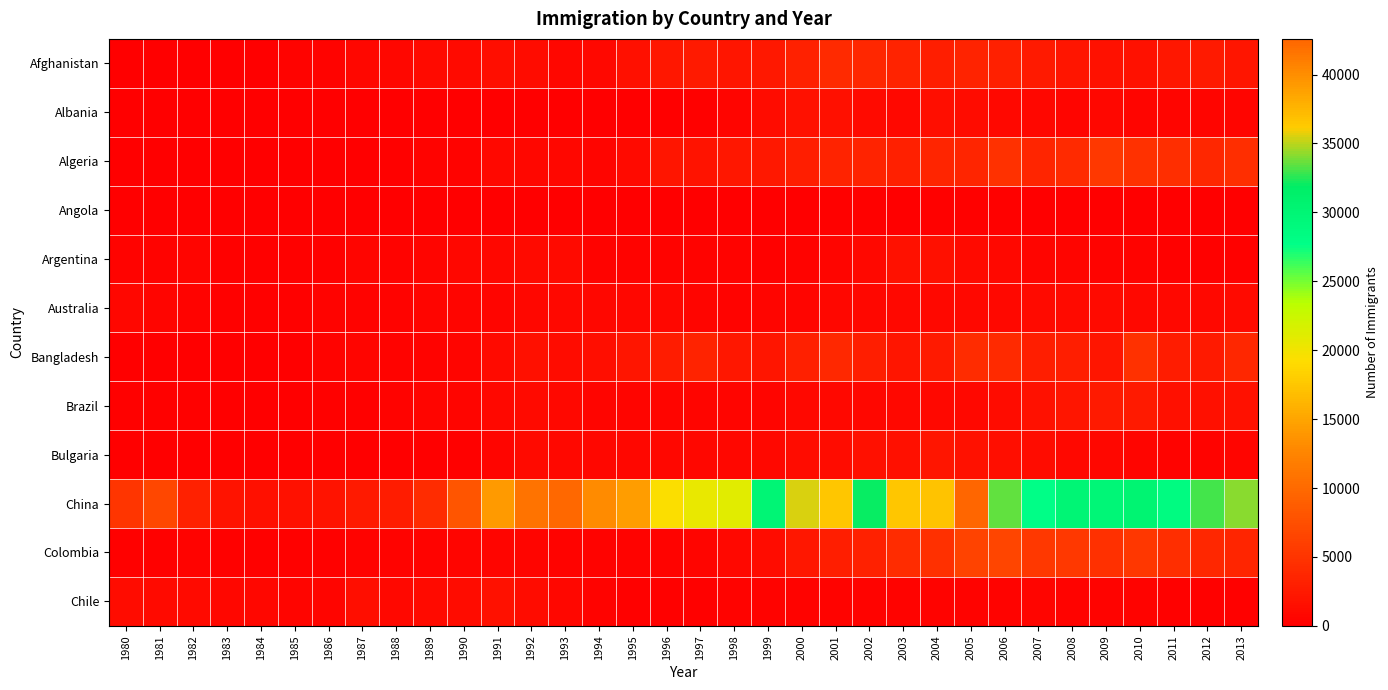

At which category is the sum across all series the highest?

2005